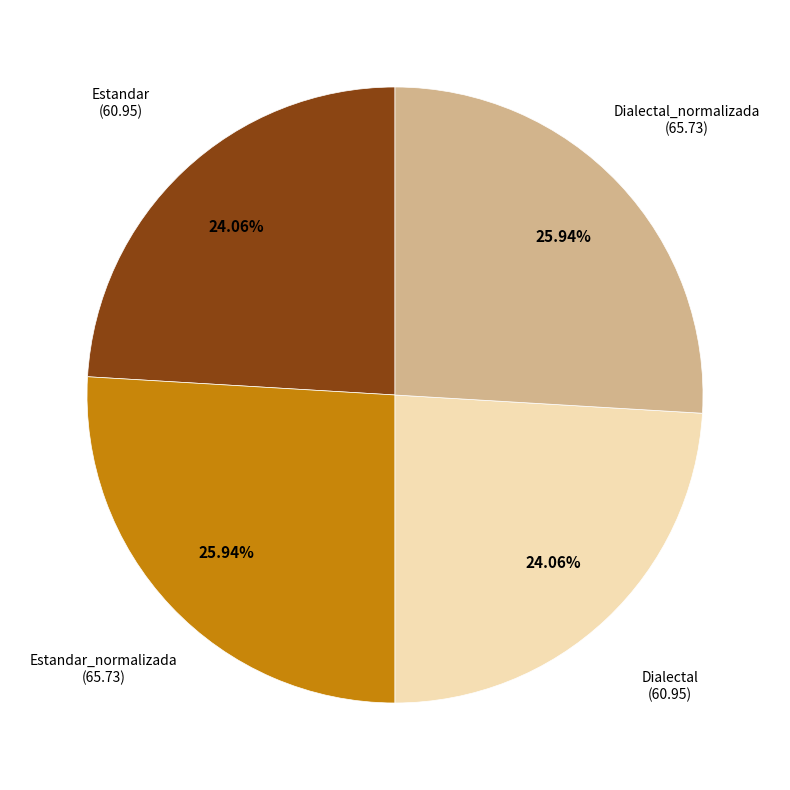

The Estandar_normalizada slice represents 26% of the pie. True or false?

True